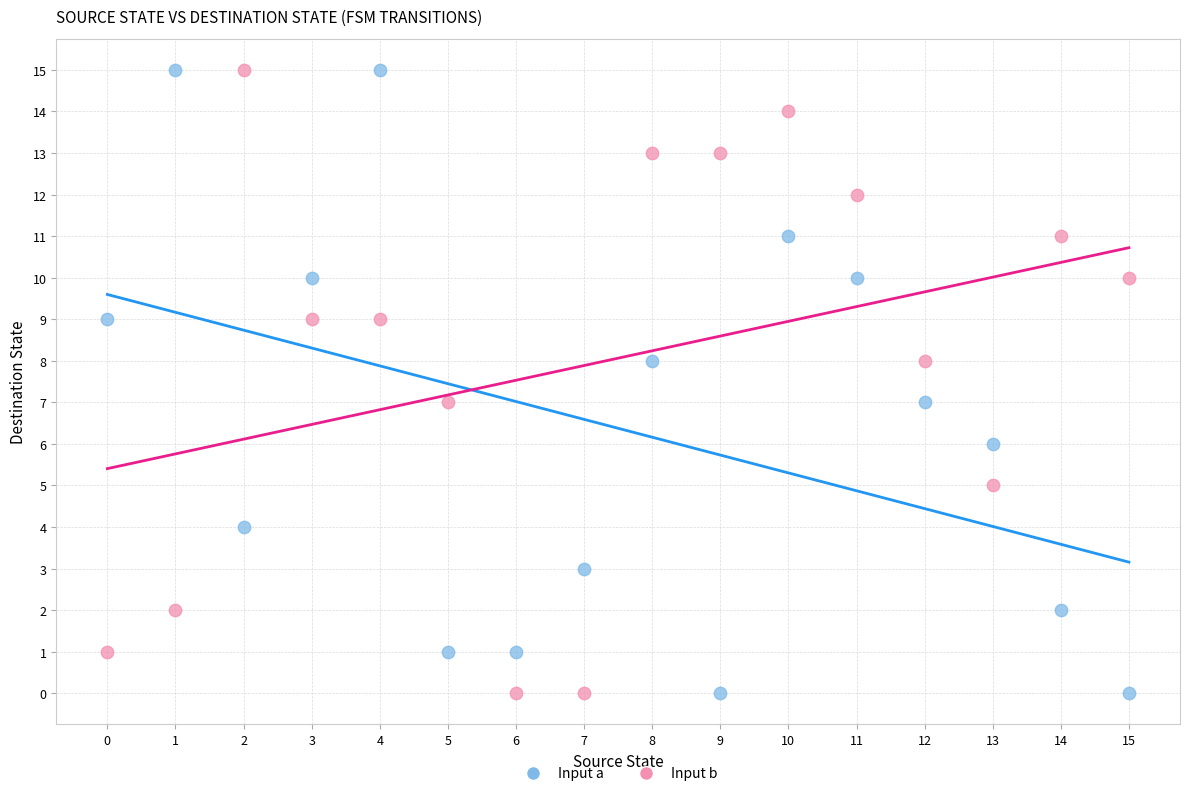

Across all data points, what is the range of Y values (max minus min)?

15